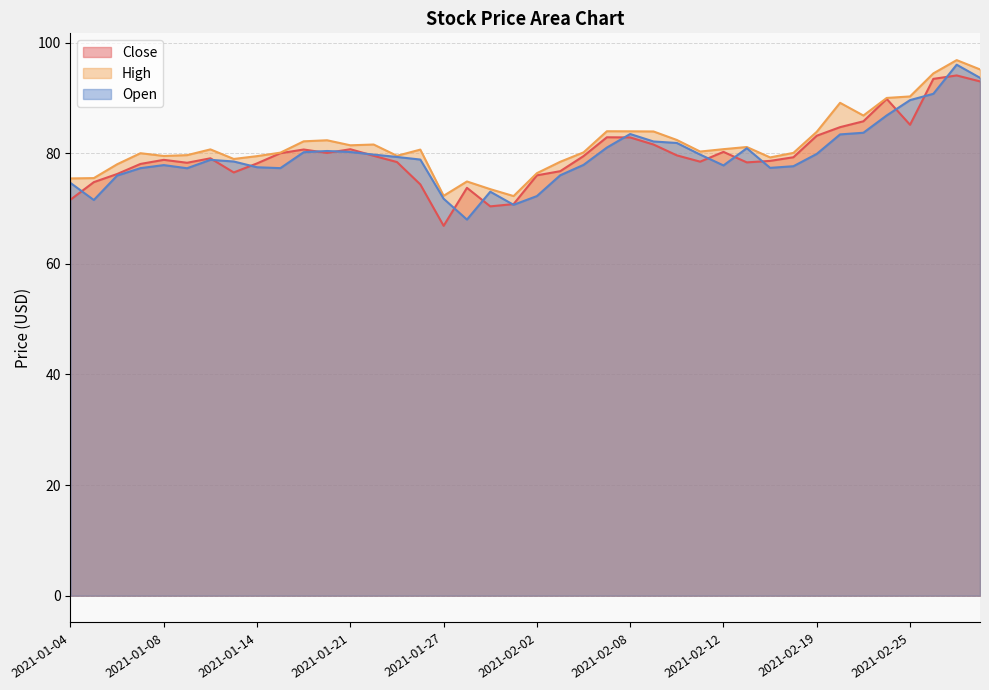

True or false: Close and High cross at least once.

False